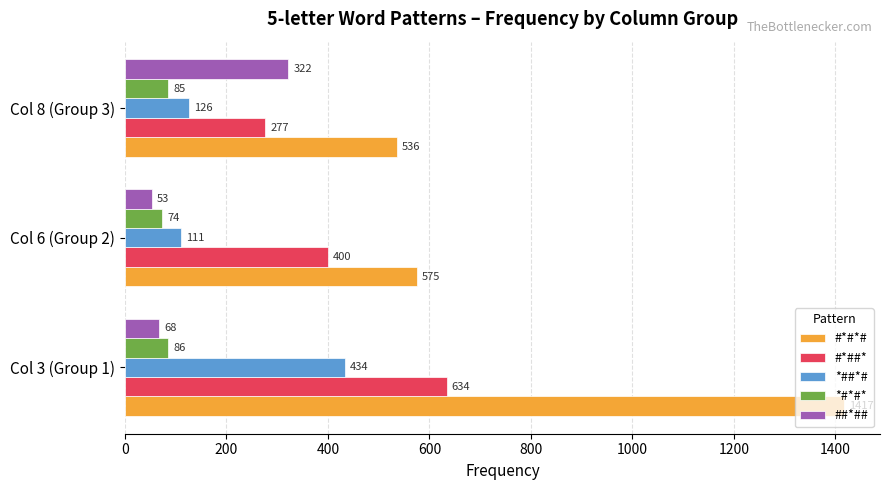

Which series has the widest spread of values?

#*#*#